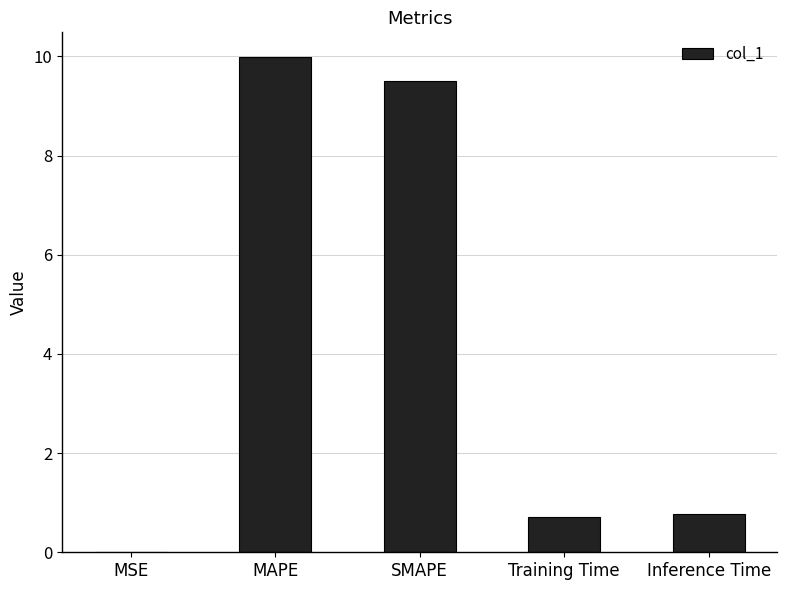

Which has a higher value, MAPE or MSE?

MAPE